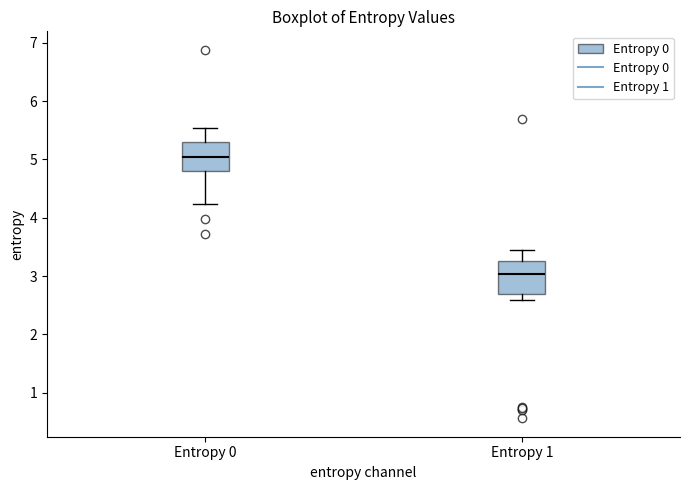

Reading left to right, read every box against the y-axis: the position of its median line, the range the box covers, and the ends of its whiskers. The values are not printed on the chart, so give them approximately, as read against the axis.

Entropy 0: median 5.0, box 4.8 to 5.3, whiskers 4.2 to 5.5
Entropy 1: median 3.0, box 2.7 to 3.3, whiskers 2.6 to 3.4